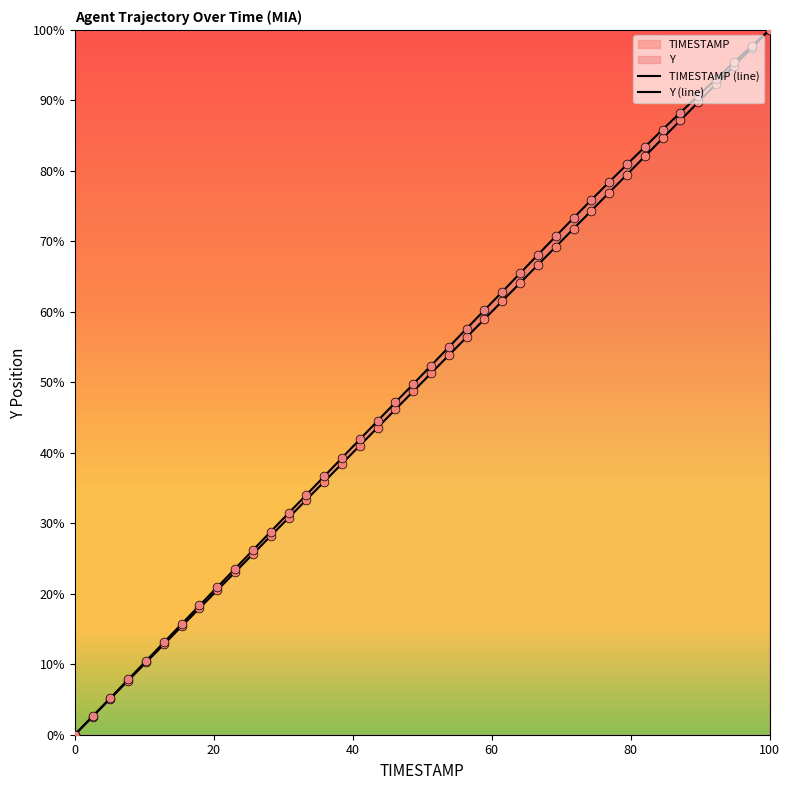

At which category is the sum across all series the highest?

100